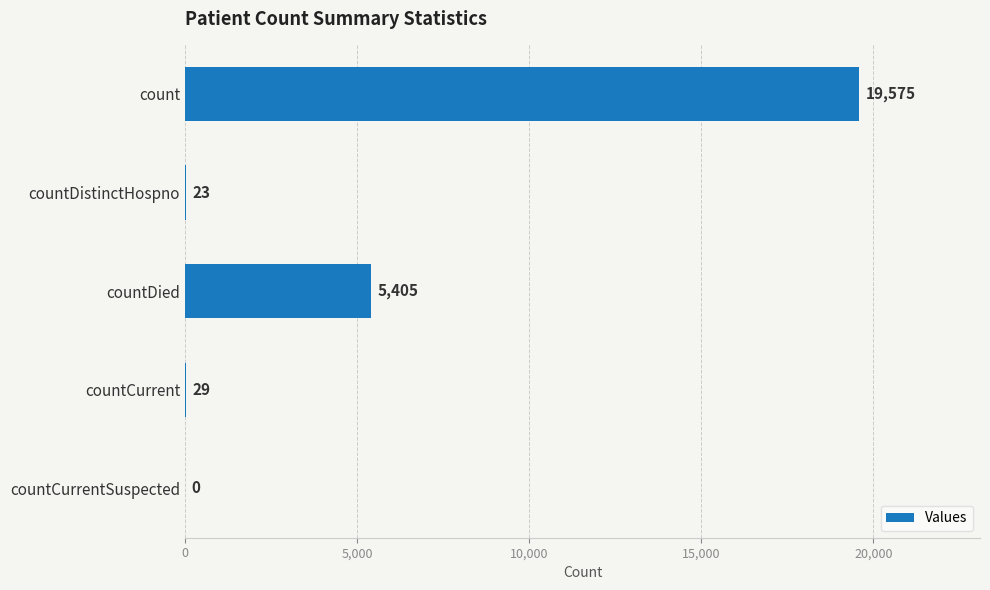

What is the ratio of the value at countCurrent to the value at countDistinctHospno?

1.3